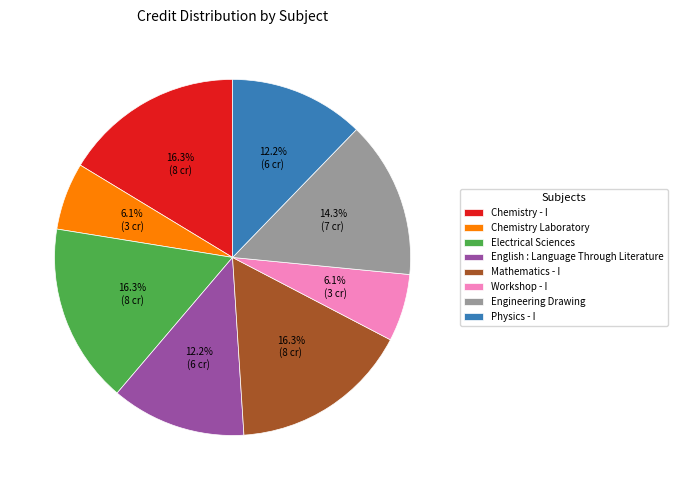

Combined, do Electrical Sciences and Workshop - I account for over 50%?

No